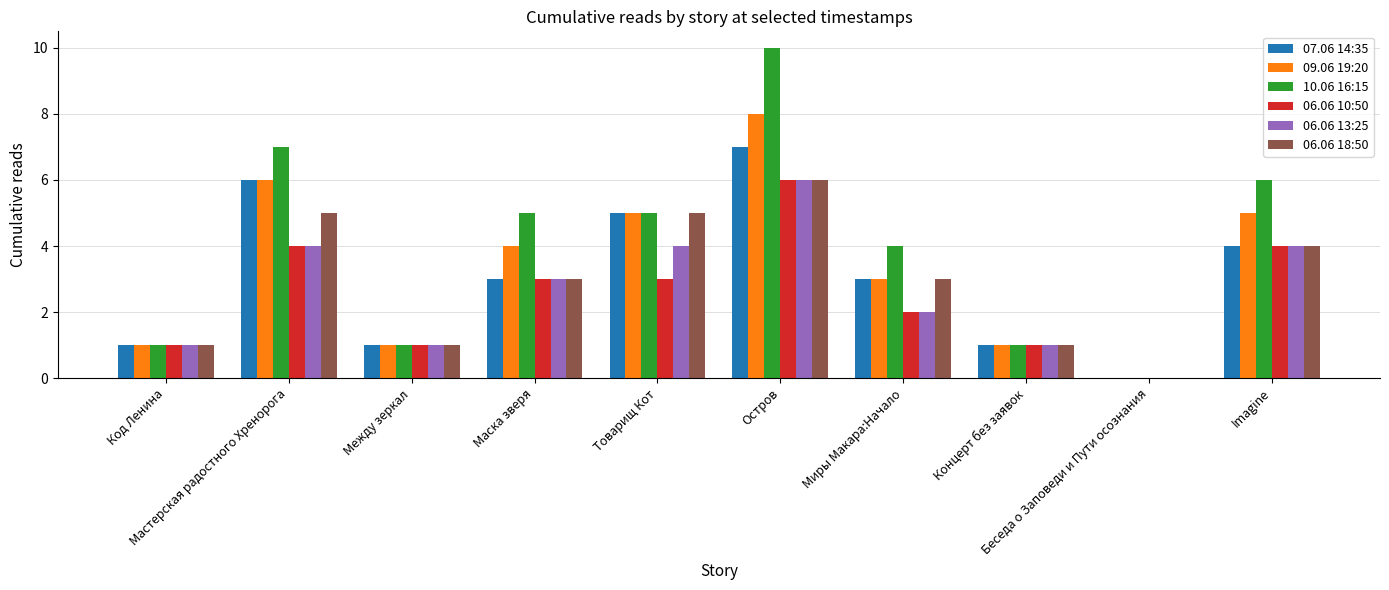

Is the value of 06.06 10:50 at Между зеркал greater than the value of 09.06 19:20 at Imagine?

No